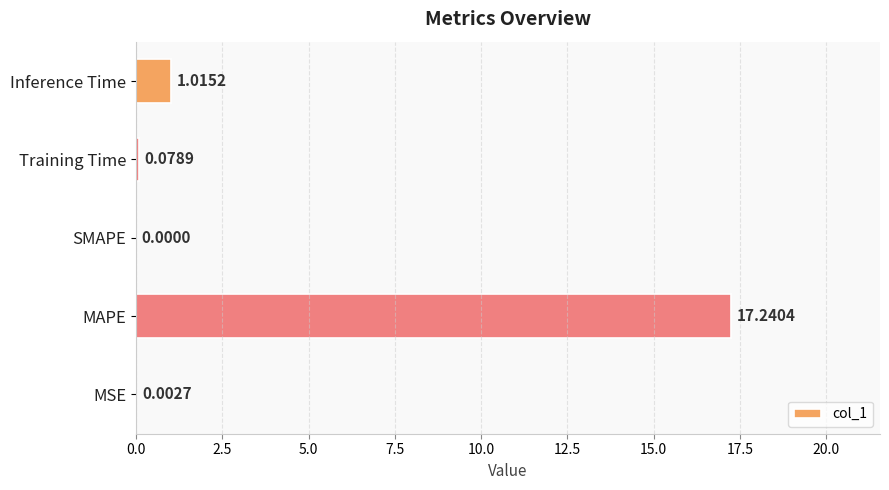

What is the sum of all values?

18.3